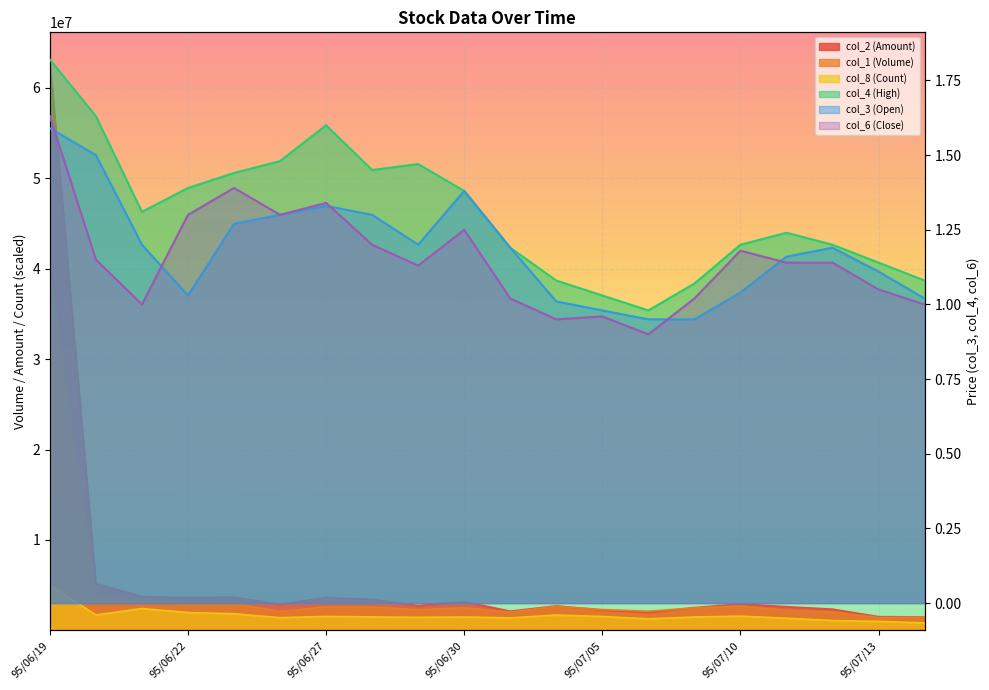

Reading left to right, transcribe all the data shown in this chart.

col_2 (Amount): 95/06/19=62997640.0	95/06/20=5179580.0	95/06/21=3724900.0	95/06/22=3628840.0	95/06/23=3680320.0	95/06/26=2868880.0	95/06/27=3622060.0	95/06/28=3424730.0	95/06/29=2734100.0	95/06/30=3178890.0	95/07/03=2116900.0	95/07/04=2701100.0	95/07/05=2240810.0	95/07/06=1960620.0	95/07/07=2512510.0	95/07/10=2927930.0	95/07/11=2615760.0	95/07/12=2340290.0	95/07/13=1511100.0	95/07/14=1477430.0
col_1 (Volume): 95/06/19=39505000.0	95/06/20=3782000.0	95/06/21=3451000.0	95/06/22=2857000.0	95/06/23=2913000.0	95/06/26=2095000.0	95/06/27=2594000.0	95/06/28=2585000.0	95/06/29=2287000.0	95/06/30=2504000.0	95/07/03=2013000.0	95/07/04=2658000.0	95/07/05=2299000.0	95/07/06=2107000.0	95/07/07=2483000.0	95/07/10=2697000.0	95/07/11=2197000.0	95/07/12=2025000.0	95/07/13=1408000.0	95/07/14=1466000.0
col_8 (Count): 95/06/19=4970000.0	95/06/20=1705000.0	95/06/21=2410000.0	95/06/22=1970000.0	95/06/23=1835000.0	95/06/26=1400000.0	95/06/27=1540000.0	95/06/28=1485000.0	95/06/29=1435000.0	95/06/30=1475000.0	95/07/03=1380000.0	95/07/04=1690000.0	95/07/05=1530000.0	95/07/06=1275000.0	95/07/07=1475000.0	95/07/10=1570000.0	95/07/11=1335000.0	95/07/12=1080000.0	95/07/13=990000.0	95/07/14=820000.0
col_4 (High): 95/06/19=1.8	95/06/20=1.6	95/06/21=1.3	95/06/22=1.4	95/06/23=1.4	95/06/26=1.5	95/06/27=1.6	95/06/28=1.4	95/06/29=1.5	95/06/30=1.4	95/07/03=1.2	95/07/04=1.1	95/07/05=1.0	95/07/06=1.0	95/07/07=1.1	95/07/10=1.2	95/07/11=1.2	95/07/12=1.2	95/07/13=1.1	95/07/14=1.1
col_3 (Open): 95/06/19=1.6	95/06/20=1.5	95/06/21=1.2	95/06/22=1.0	95/06/23=1.3	95/06/26=1.3	95/06/27=1.3	95/06/28=1.3	95/06/29=1.2	95/06/30=1.4	95/07/03=1.2	95/07/04=1.0	95/07/05=1.0	95/07/06=0.9	95/07/07=0.9	95/07/10=1.0	95/07/11=1.2	95/07/12=1.2	95/07/13=1.1	95/07/14=1.0
col_6 (Close): 95/06/19=1.6	95/06/20=1.1	95/06/21=1.0	95/06/22=1.3	95/06/23=1.4	95/06/26=1.3	95/06/27=1.3	95/06/28=1.2	95/06/29=1.1	95/06/30=1.2	95/07/03=1.0	95/07/04=0.9	95/07/05=1.0	95/07/06=0.9	95/07/07=1.0	95/07/10=1.2	95/07/11=1.1	95/07/12=1.1	95/07/13=1.1	95/07/14=1.0